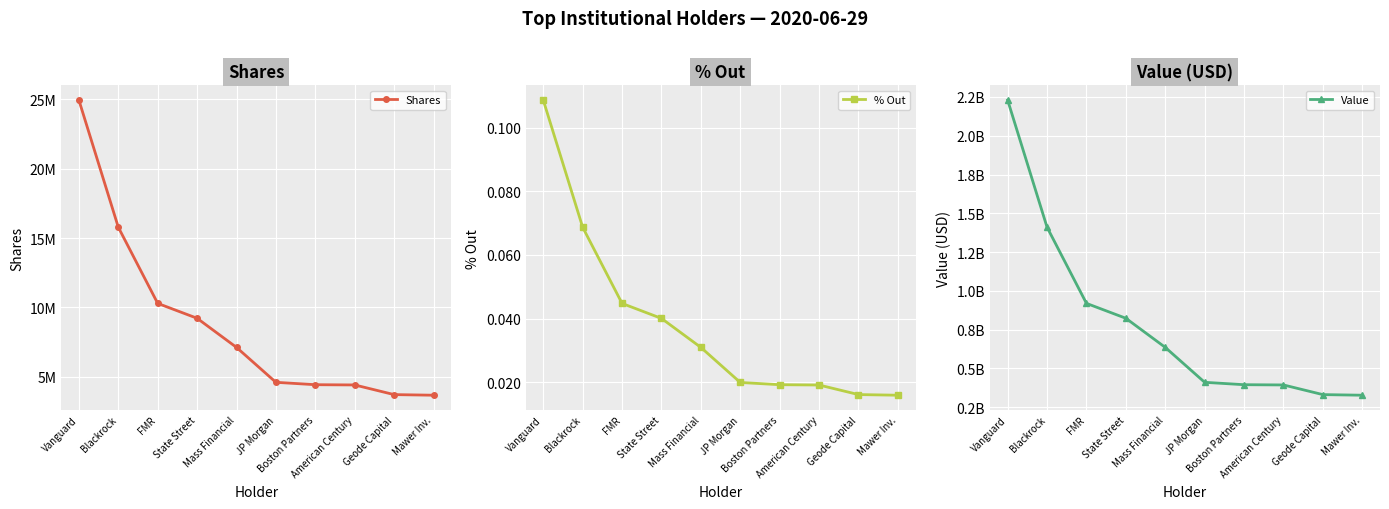

What are all the series names shown in the legend?

Shares, % Out, Value